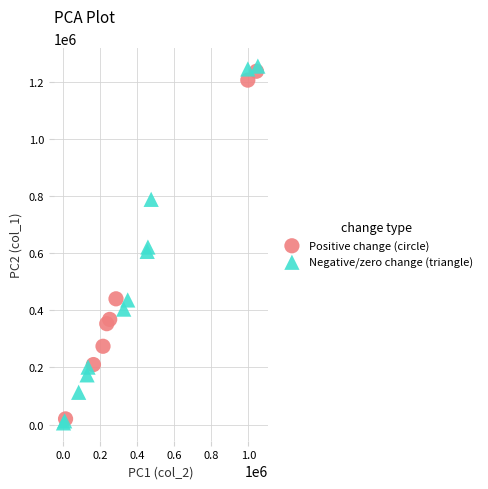

Which series has the largest Y range (max minus min)?

Negative/zero change (triangle)